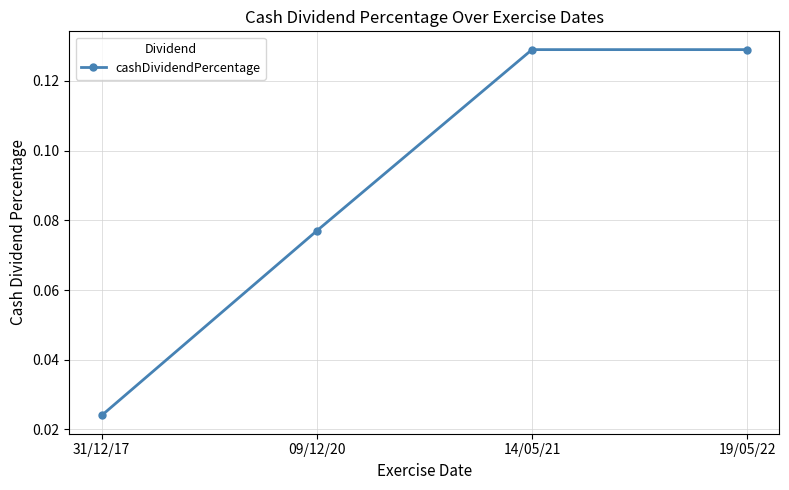

Count the values in the range 0 to 1.

4